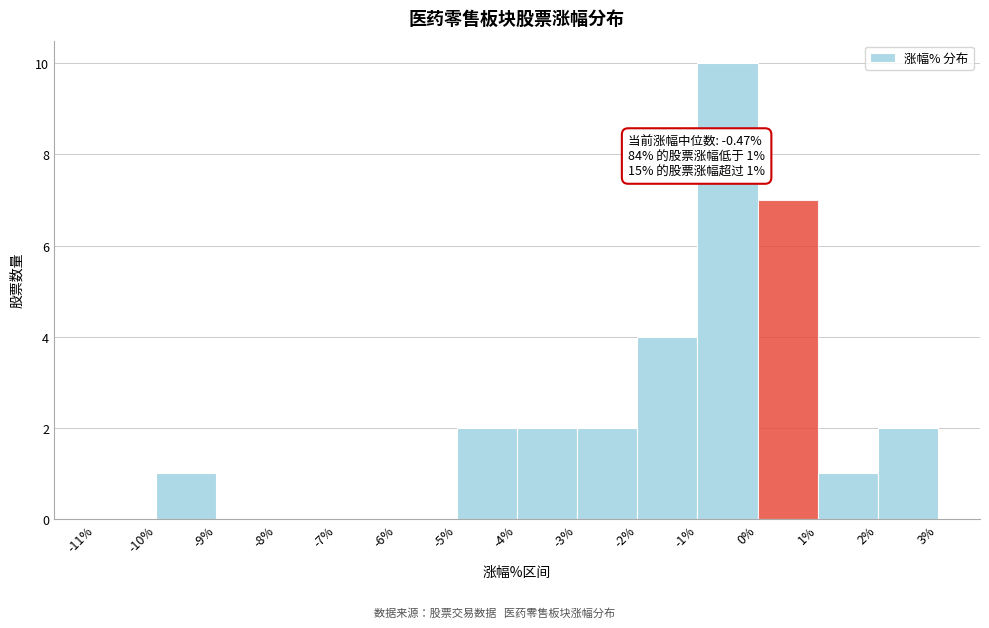

Which range on the x-axis has the tallest bar?

-1% to 0%